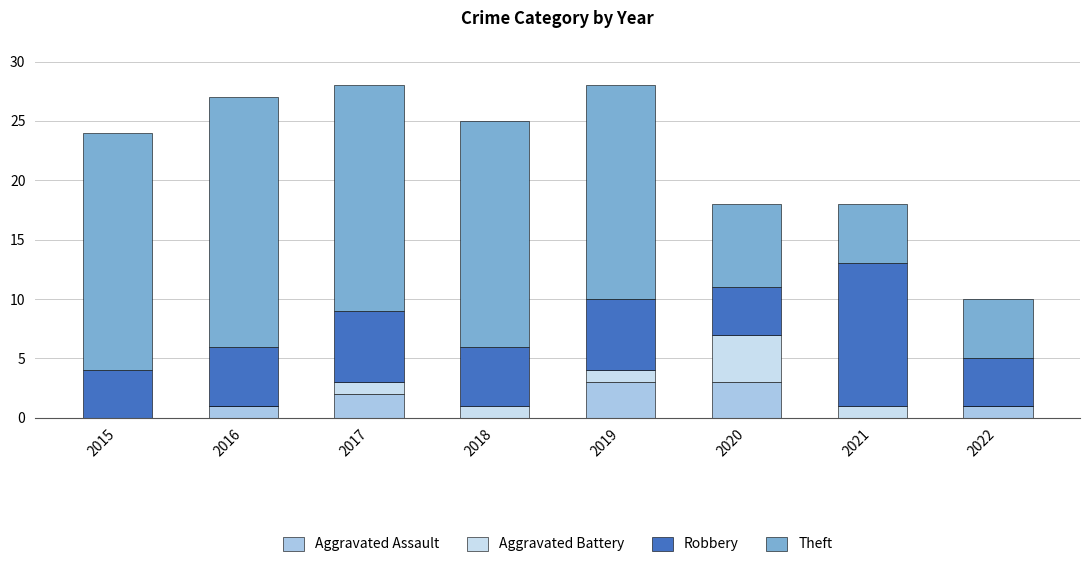

What is the maximum value for Aggravated Assault?

3